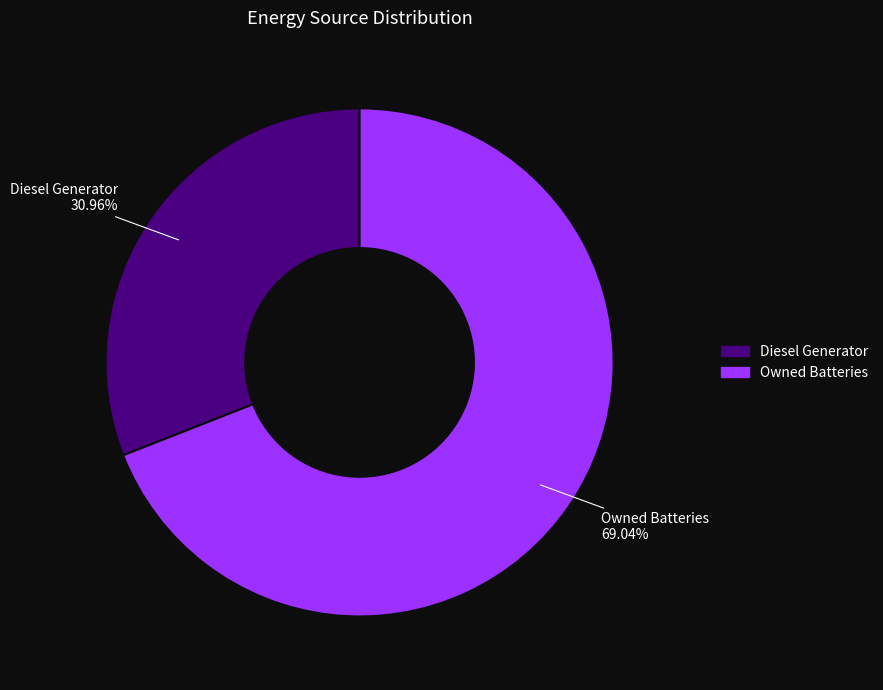

Is there any slice that represents more than half of the pie?

Yes